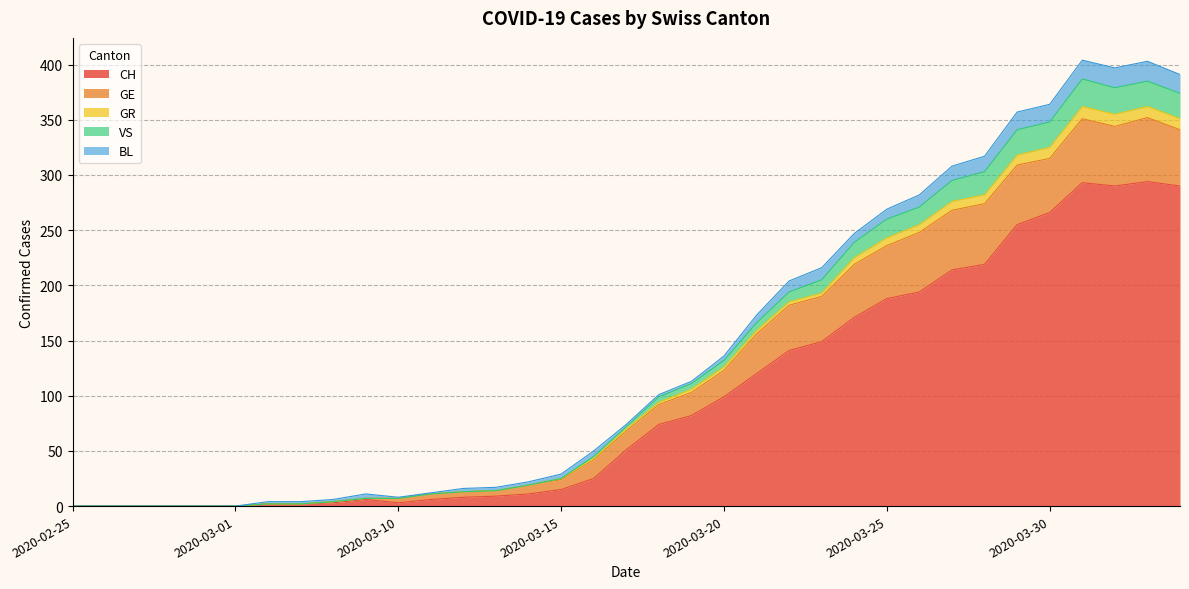

List the labels in order of VS value, largest first.

2020-03-31, 2020-04-02, 2020-04-01, 2020-04-03, 2020-03-30, 2020-03-29, 2020-03-28, 2020-03-27, 2020-03-26, 2020-03-25, 2020-03-24, 2020-03-23, 2020-03-22, 2020-03-21, 2020-03-20, 2020-03-19, 2020-03-18, 2020-03-17, 2020-03-16, 2020-03-15, 2020-03-14, 2020-03-13, 2020-03-12, 2020-03-11, 2020-03-09, 2020-03-10, 2020-03-08, 2020-03-06, 2020-03-07, 2020-02-25, 2020-02-26, 2020-02-27, 2020-02-28, 2020-02-29, 2020-03-01